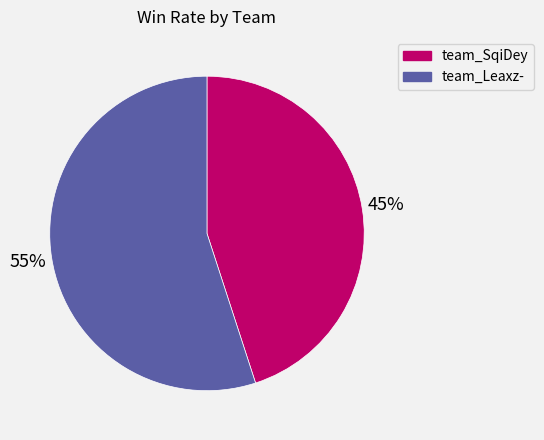

Which has a higher value, team_SqiDey or team_Leaxz-?

team_Leaxz-